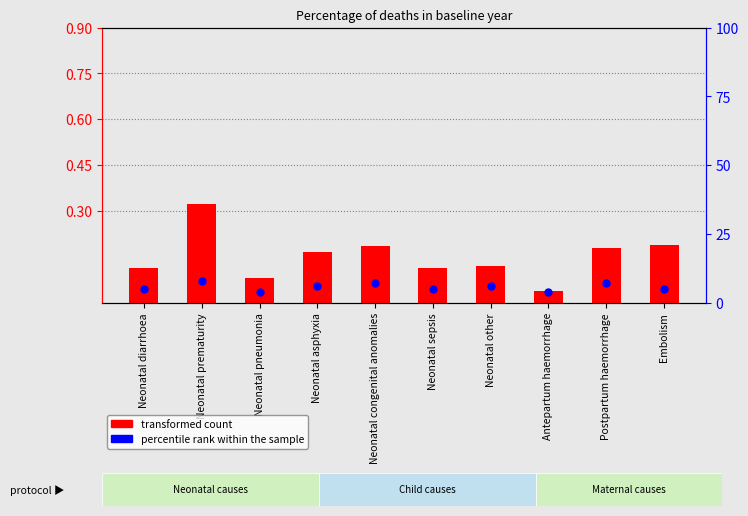

At how many categories does at least one series exceed 5?

5